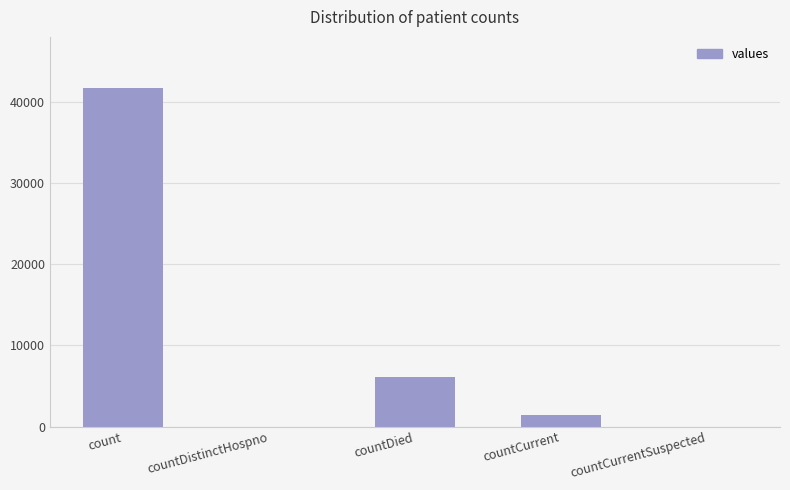

What is the change in value from count to countDistinctHospno?

-41705